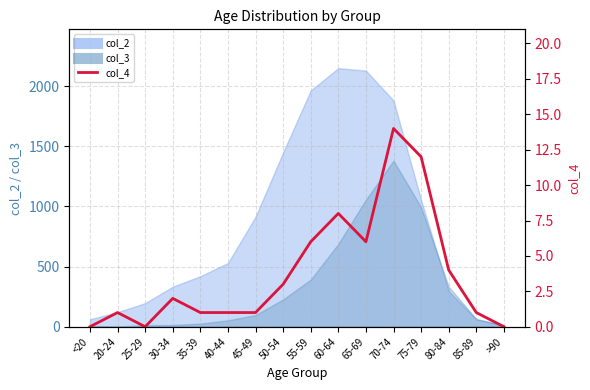

List the labels in order of value, smallest first.

<20, 25-29, >90, 20-24, 35-39, 40-44, 45-49, 85-89, 30-34, 50-54, 80-84, 55-59, 65-69, 60-64, 75-79, 70-74